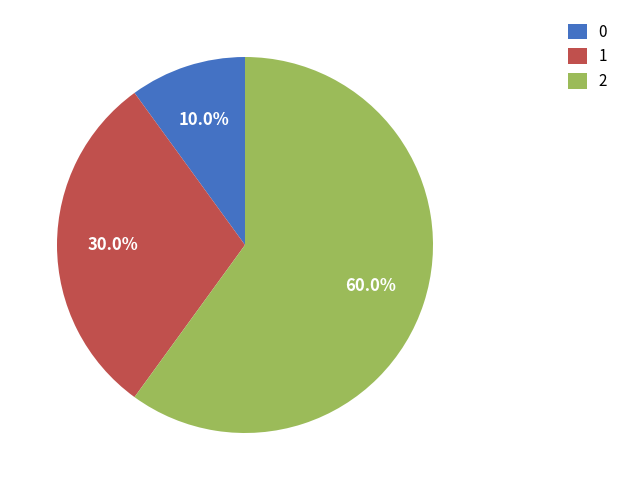

The 0 slice represents 1% of the pie. True or false?

False